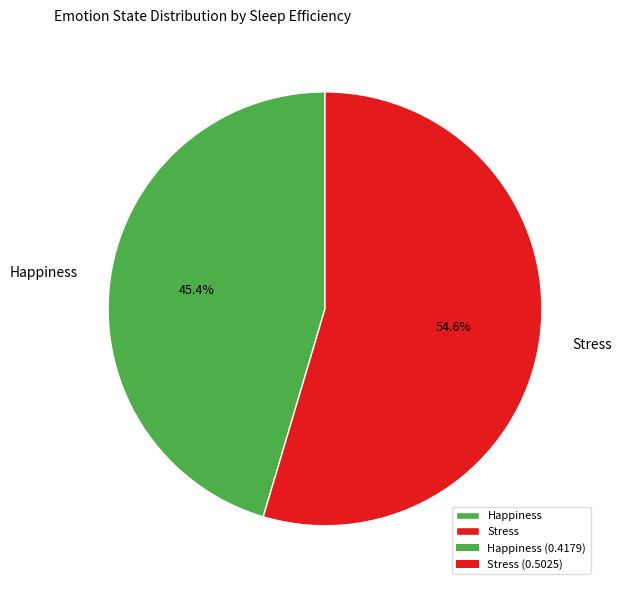

Which has a higher value, Stress or Happiness?

Stress